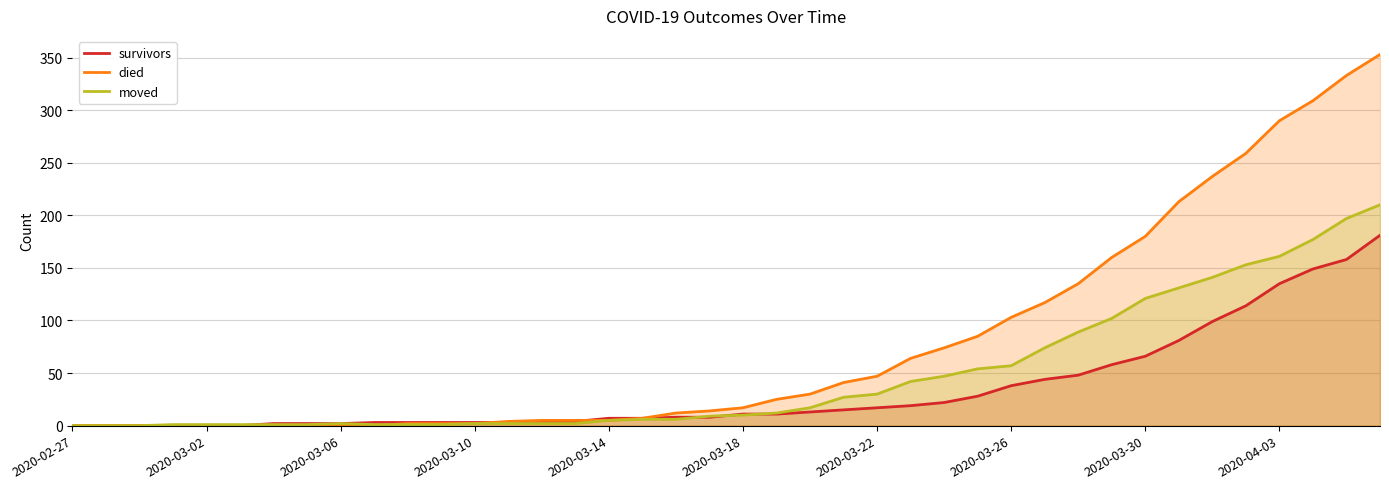

List the series in order of their overall mean, highest first.

died, moved, survivors